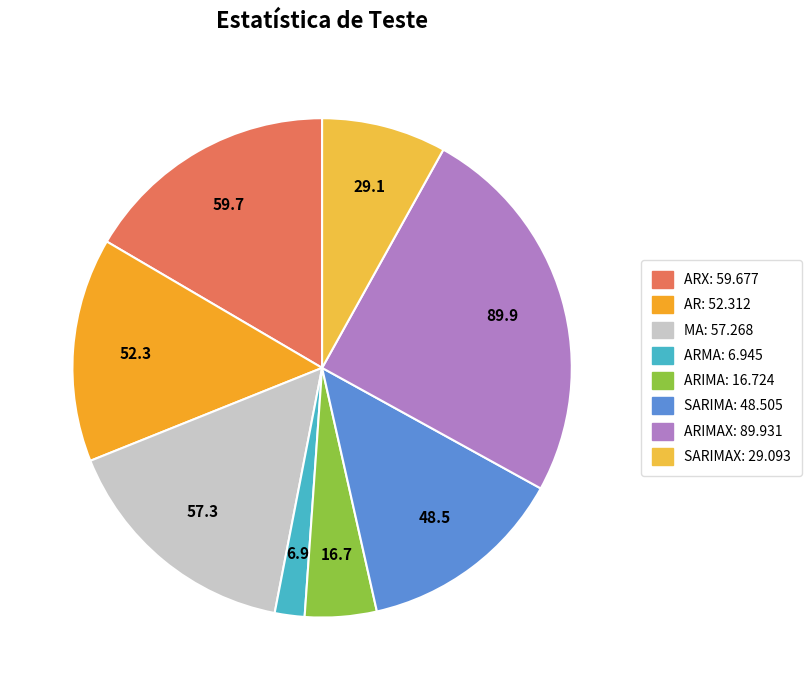

Is there a majority slice in this chart?

No